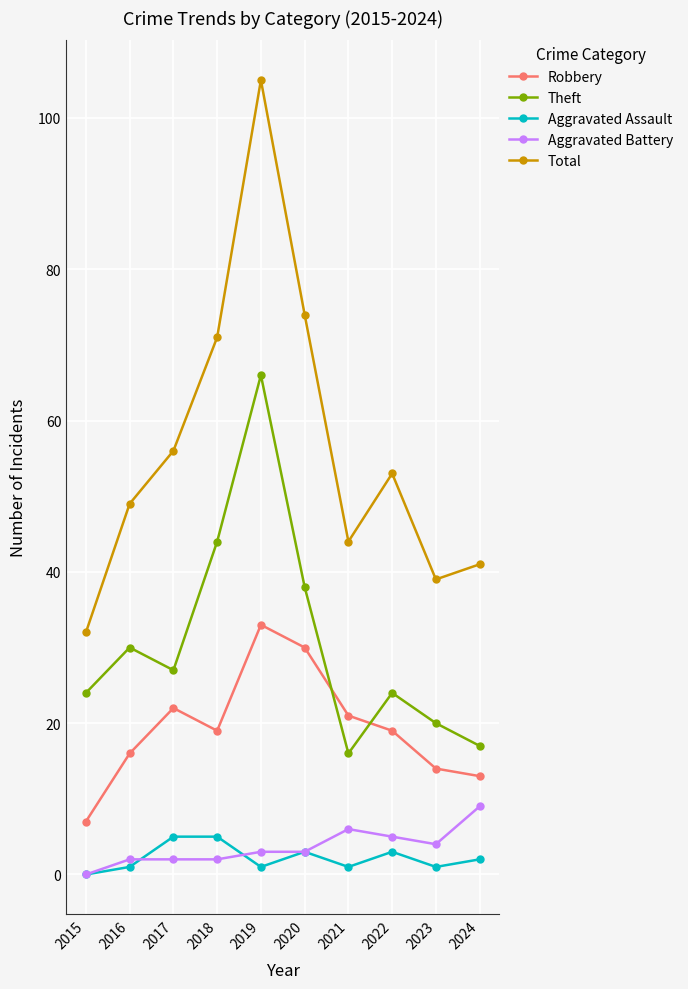

The value of Theft at 2024 is 23. True or false?

False